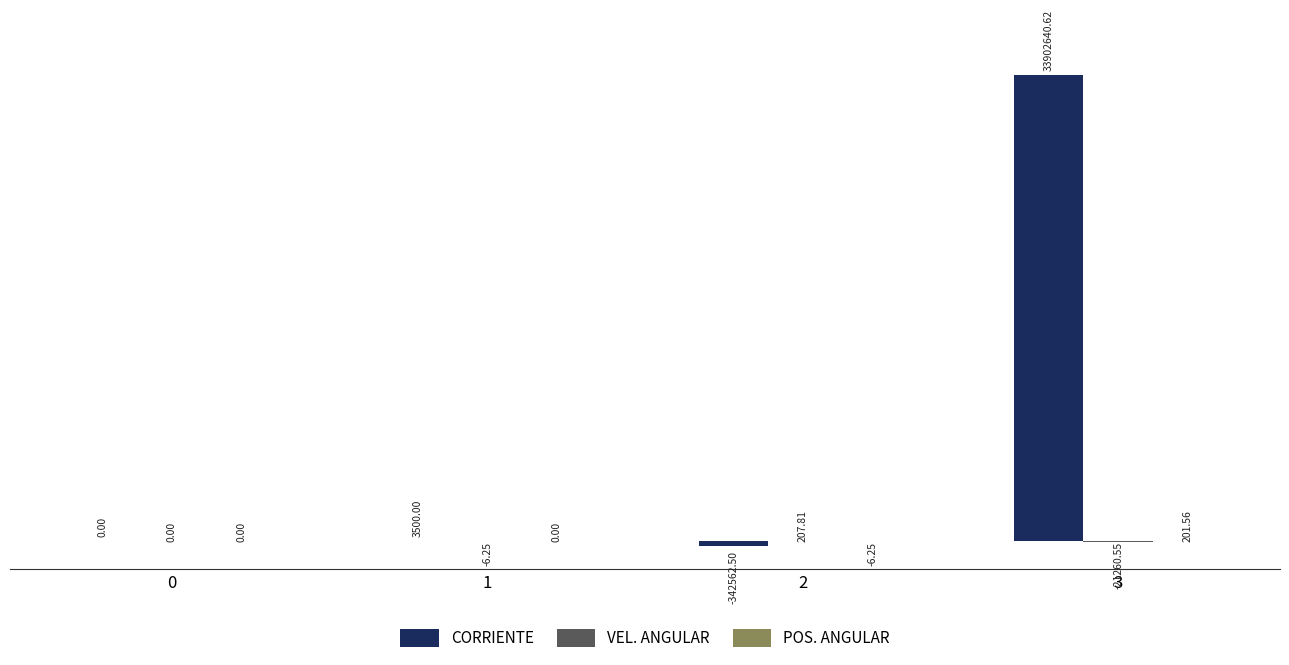

Between 0 and 2, which series saw the biggest shift?

CORRIENTE